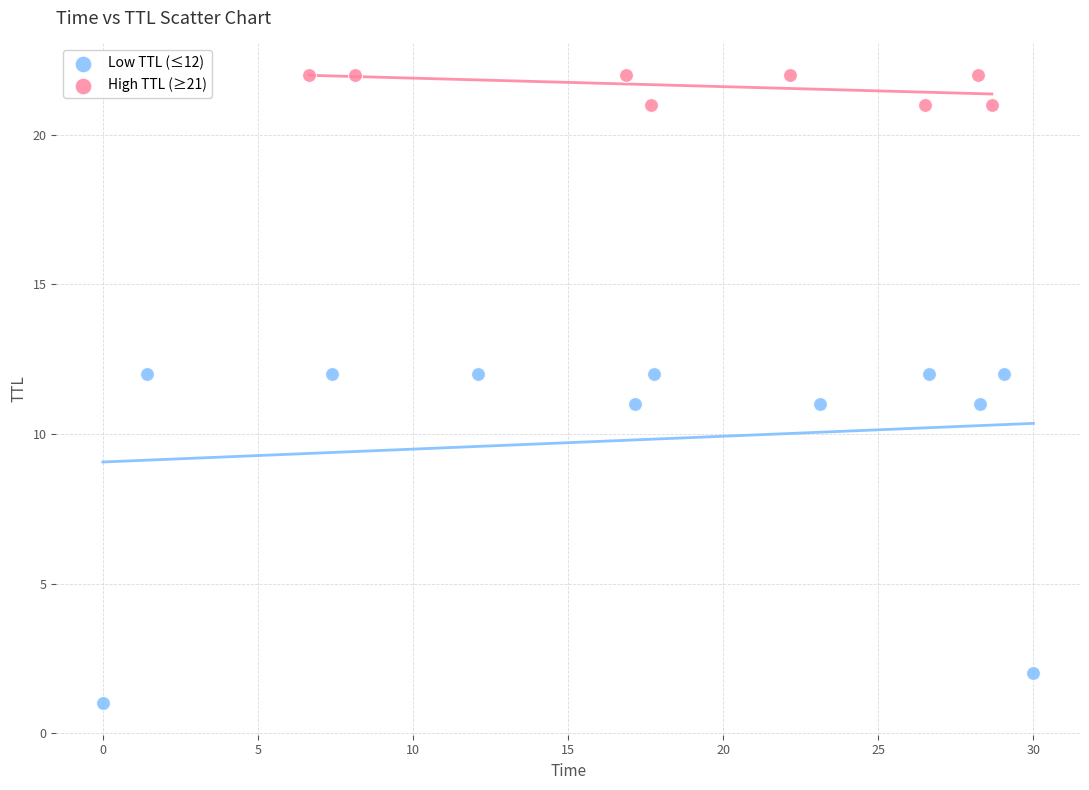

Which series reaches the minimum Y coordinate?

Low TTL (≤12)